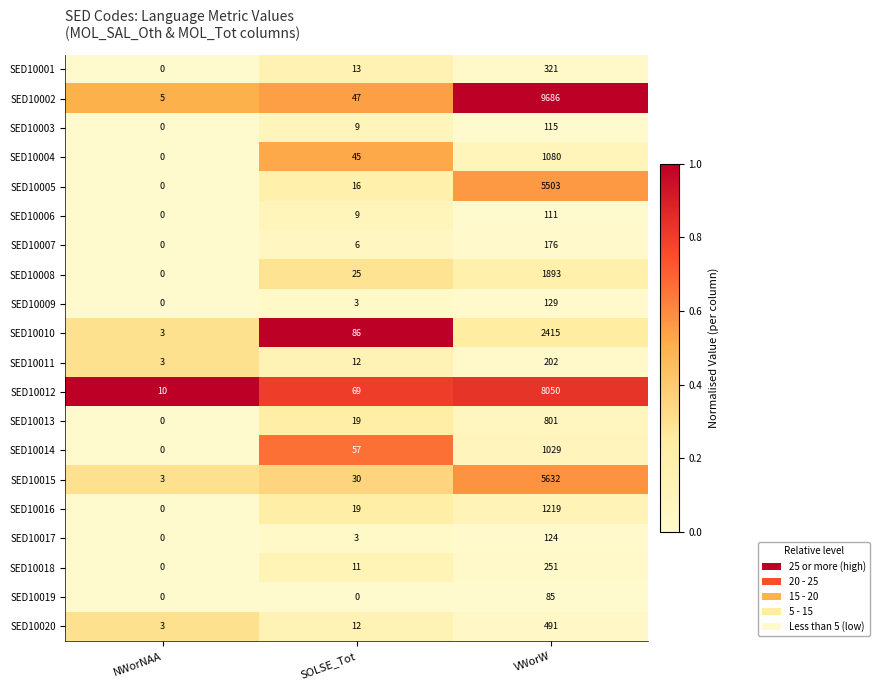

What is the difference between the SED10018 values at VWorW and NWorNAA?

251